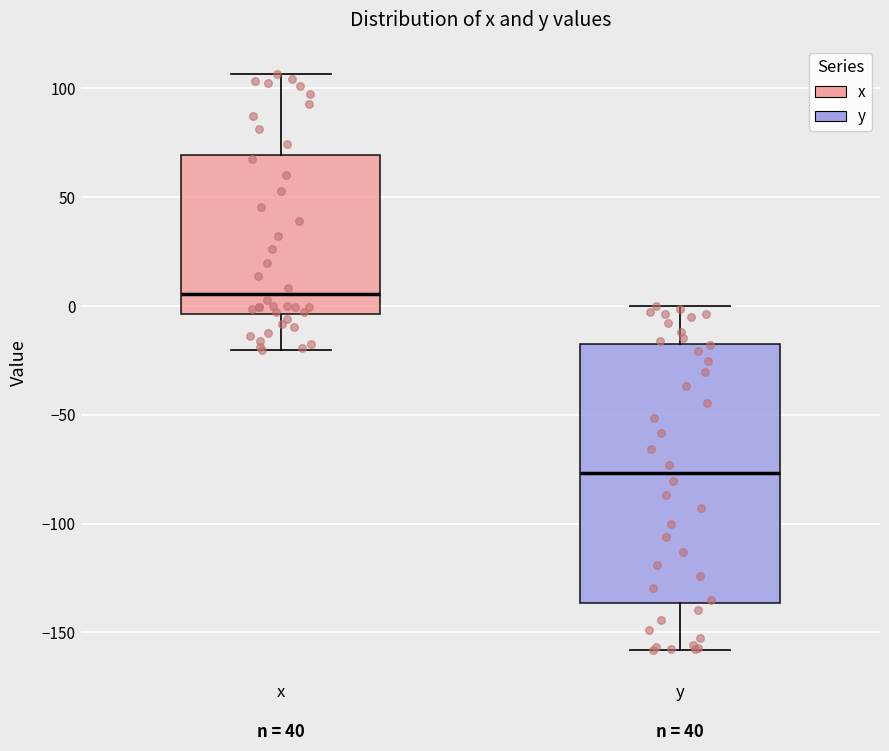

Which box has the highest median line?

x